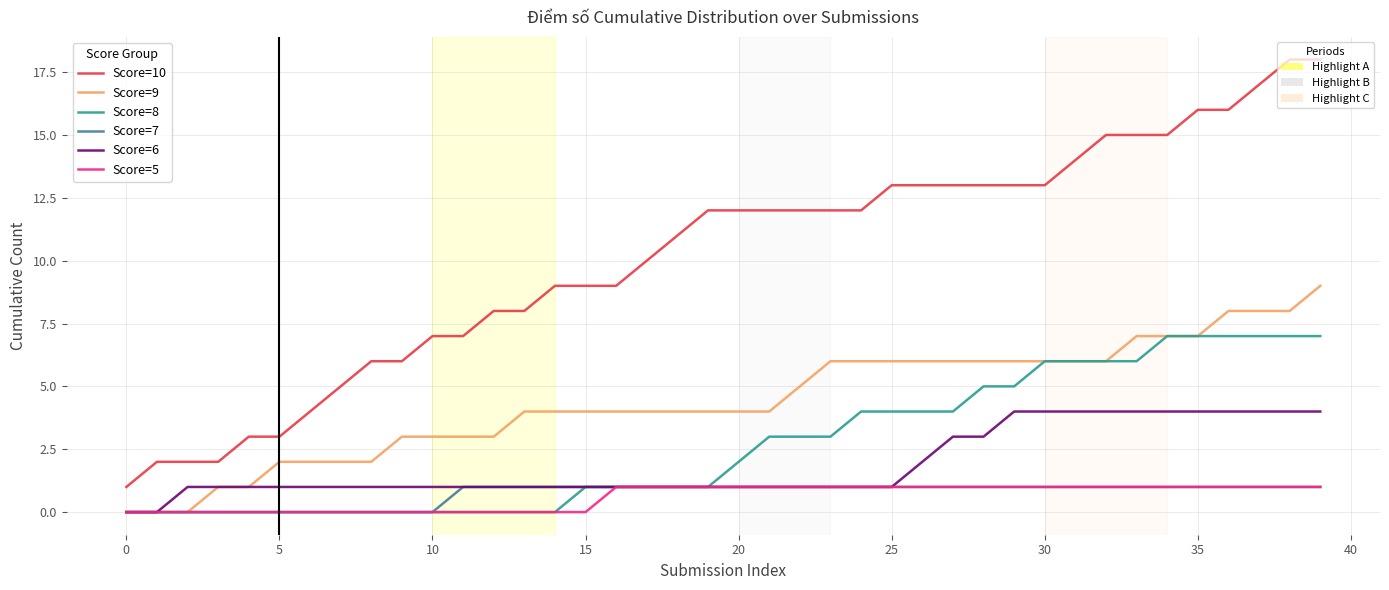

What is the maximum value shown in the chart?

18